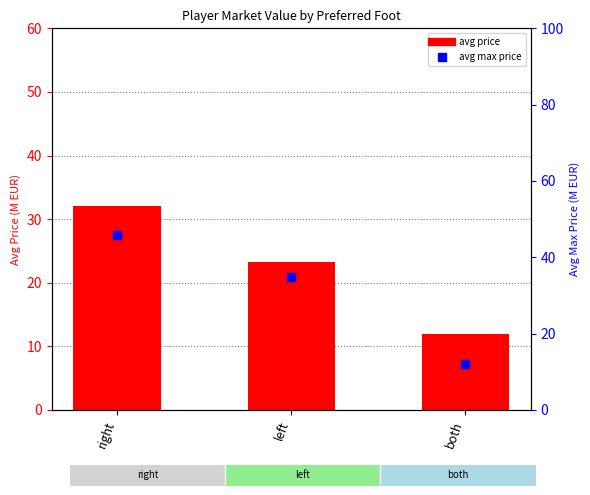

Which series has the largest total across all categories?

avg max price